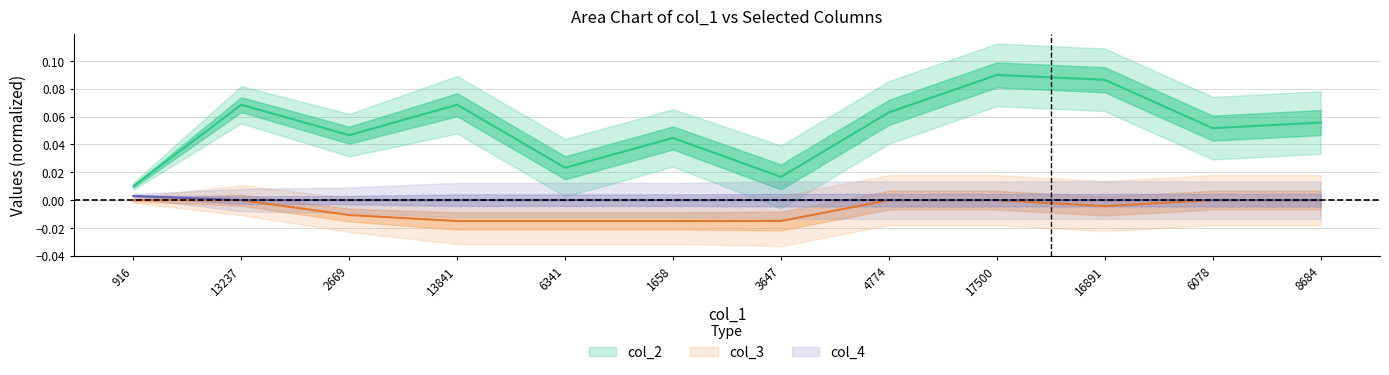

Which category has the lowest value in the col_2 series?

916